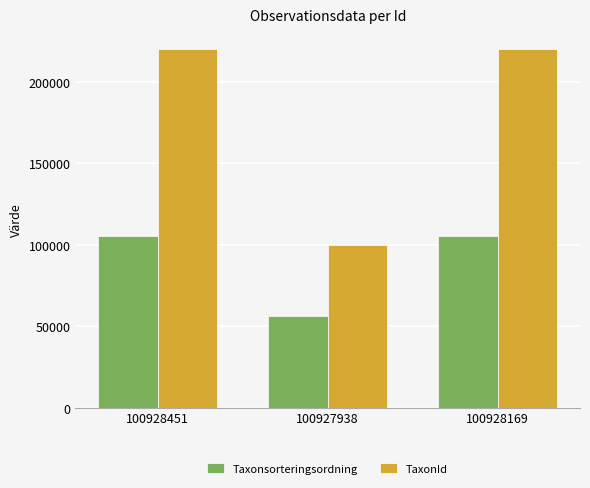

What is the sum of all Taxonsorteringsordning values?

266501